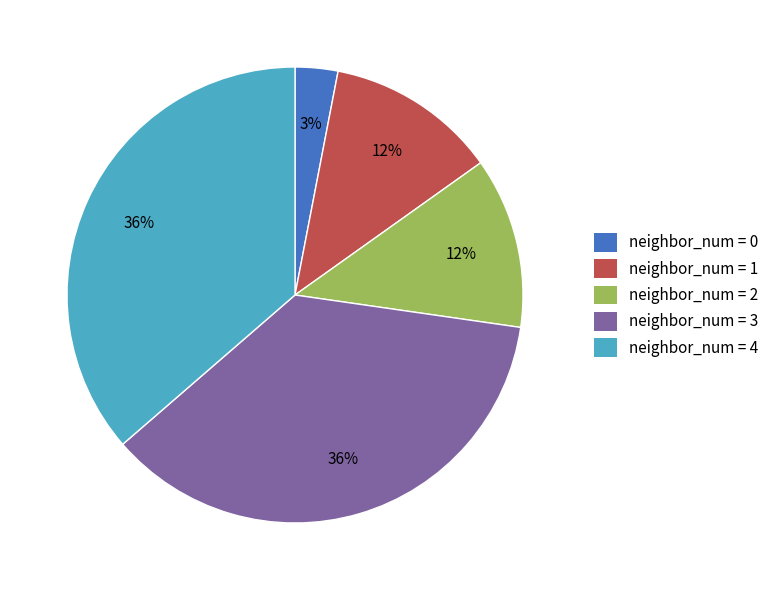

To the nearest percent, what is the difference between the largest and smallest slice percentages?

33%